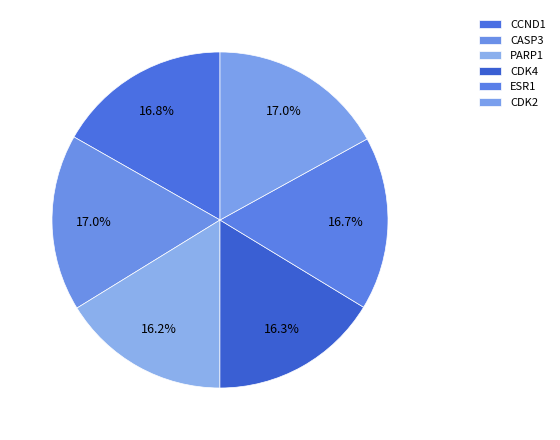

Which has a higher value, CDK2 or ESR1?

CDK2